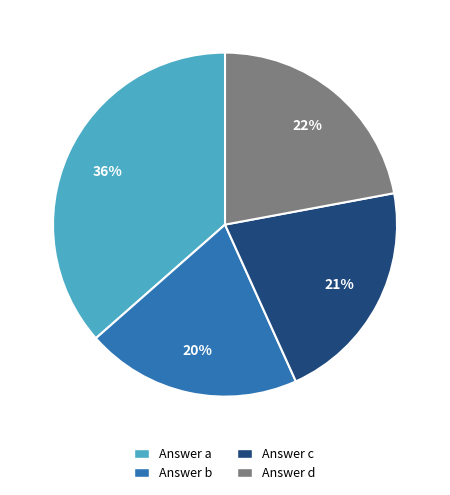

Count the number of slices in the pie.

4